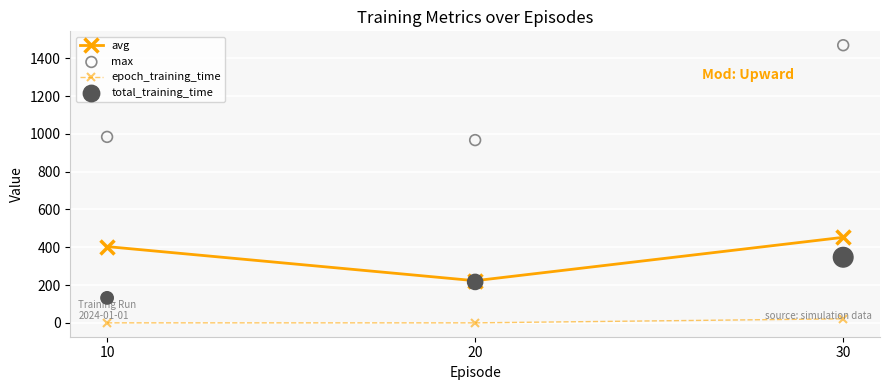

Which series has the widest spread of Y values?

max